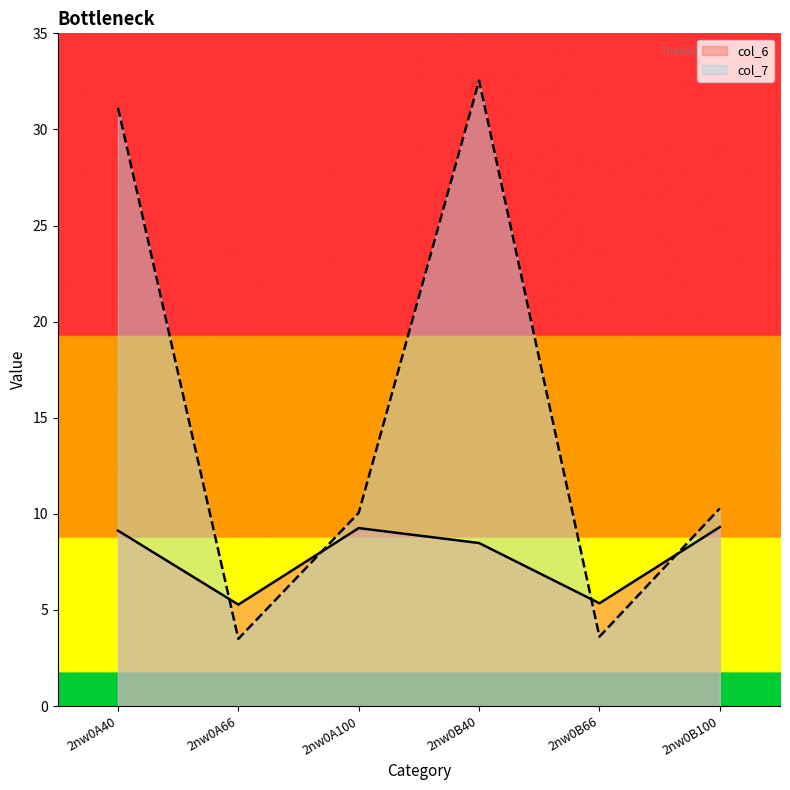

How many values in the col_6 series are below 9?

3